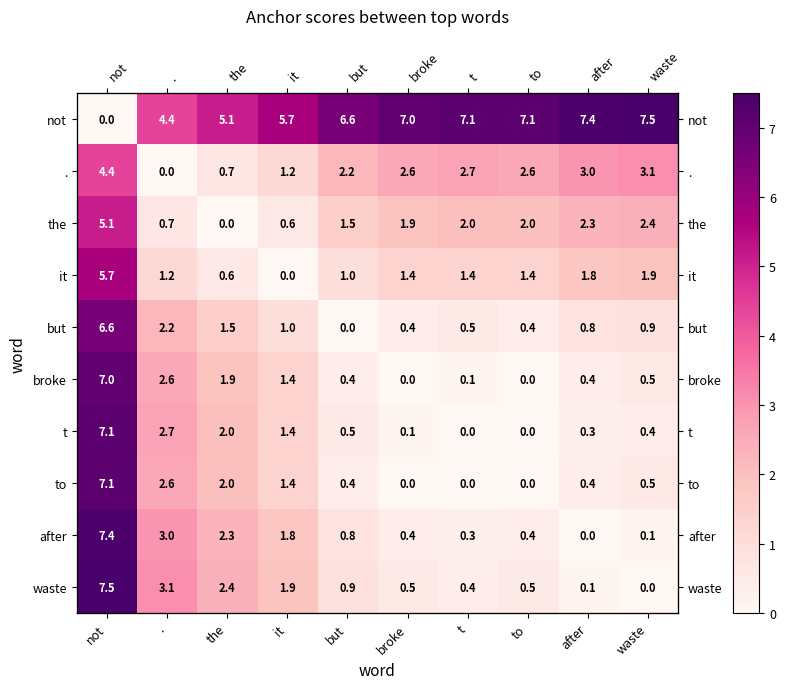

Which series has the largest range (max minus min)?

not